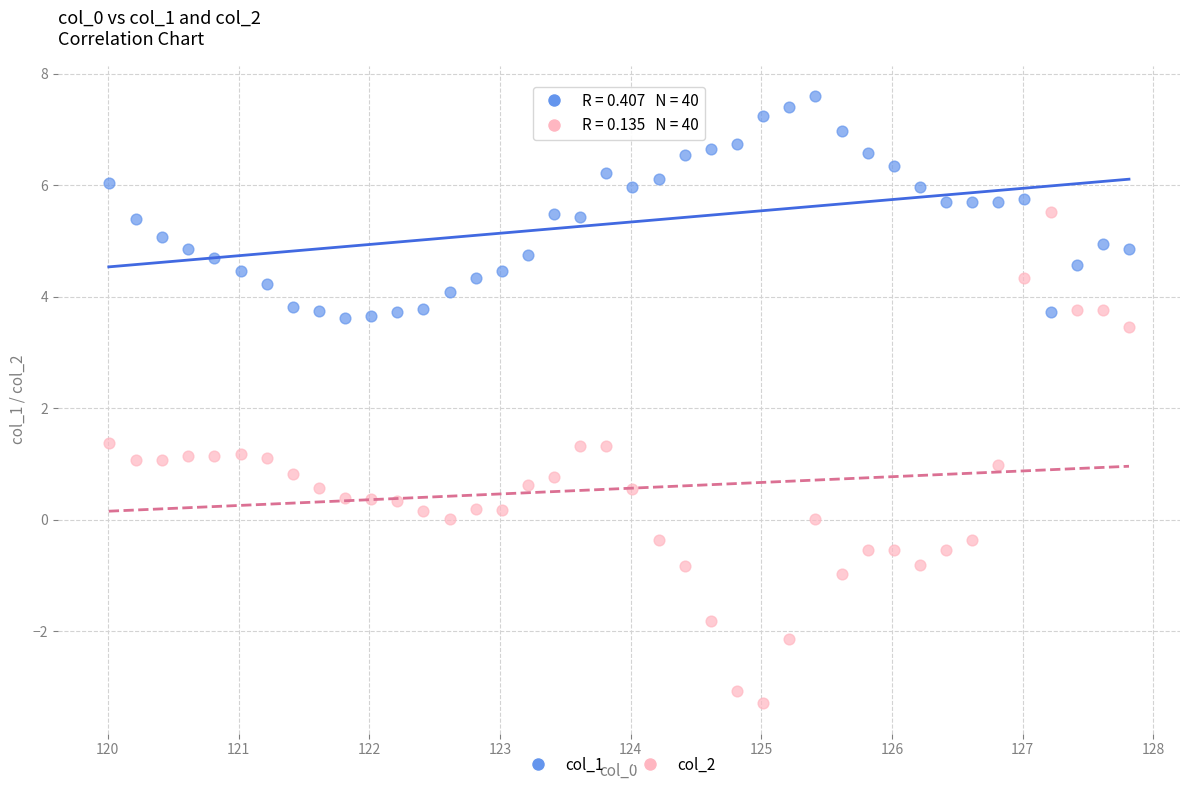

Across all data points, what is the range of X values (max minus min)?

7.8